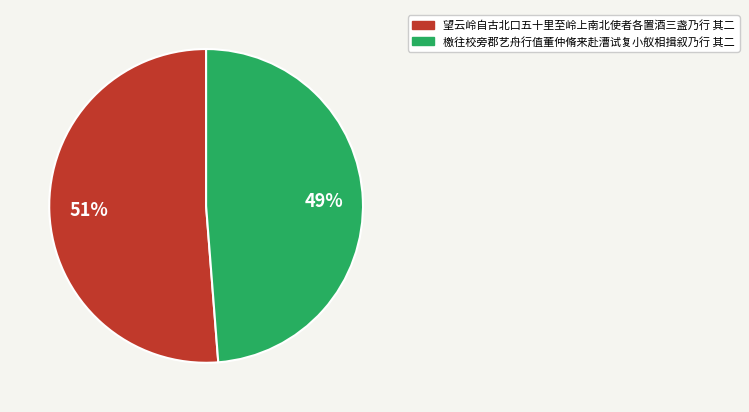

Is there any slice that represents more than half of the pie?

Yes